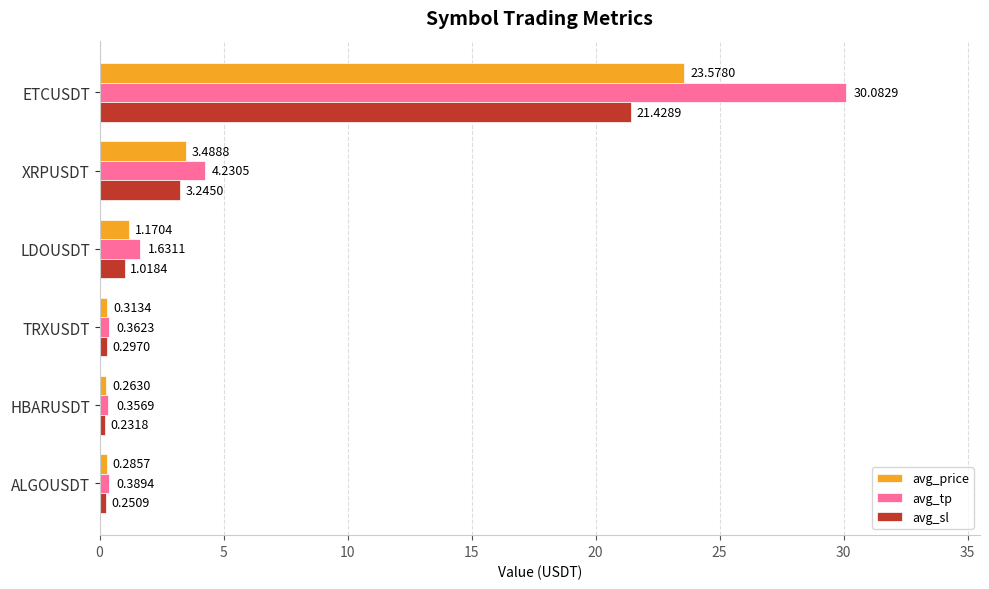

What is the difference between the avg_price values at LDOUSDT and TRXUSDT?

0.9